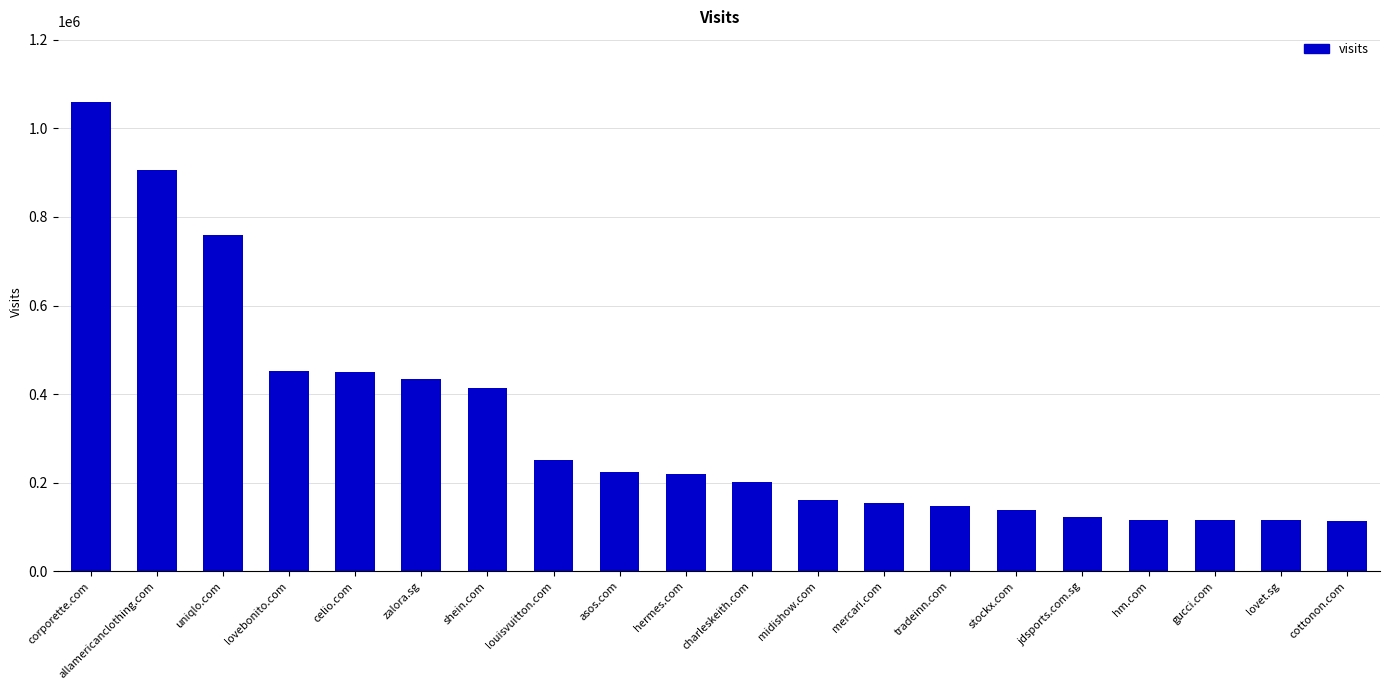

The value at jdsports.com.sg is 122082. True or false?

True